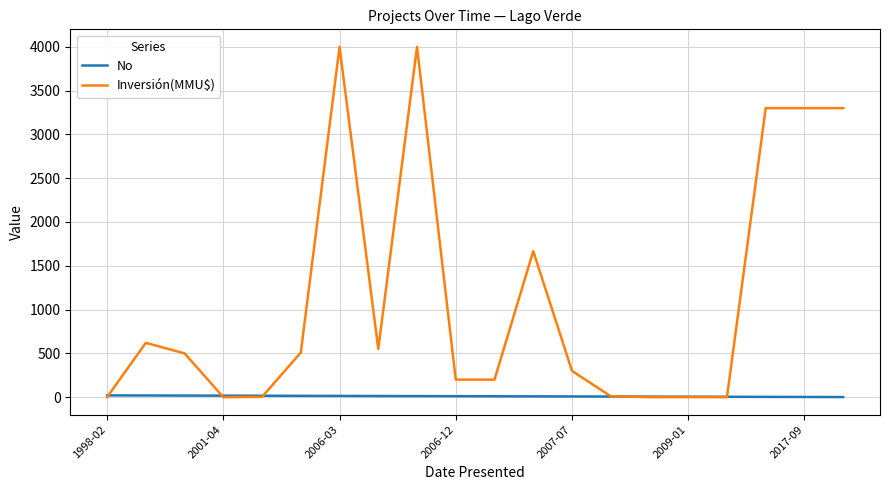

Which series has the largest total across all categories?

Inversión(MMU$)